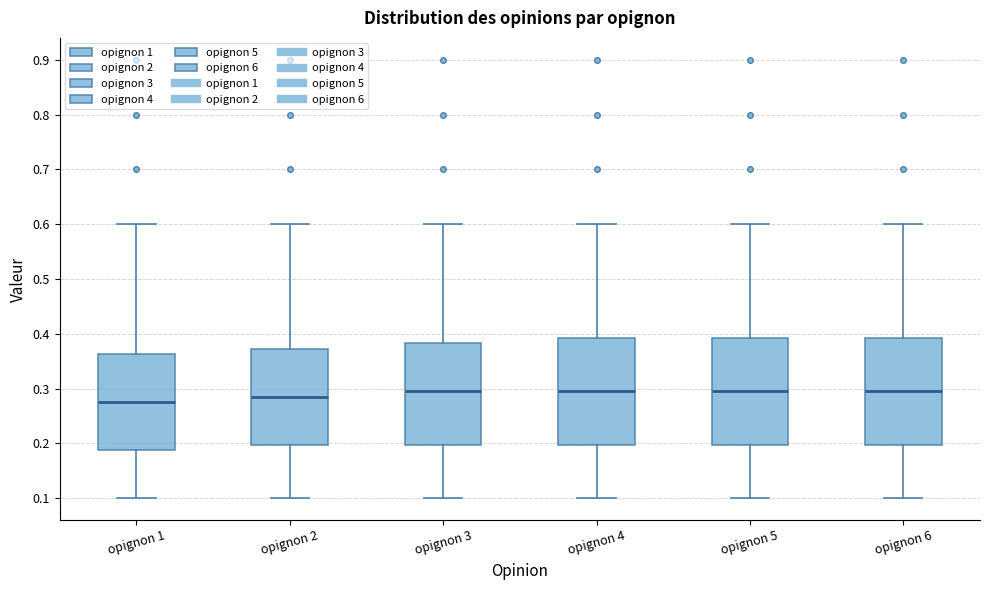

Reading left to right, read every box against the y-axis: the position of its median line, the range the box covers, and the ends of its whiskers. The values are not printed on the chart, so give them approximately, as read against the axis.

opignon 1: median 0.28, box 0.19 to 0.36, whiskers 0.10 to 0.60
opignon 2: median 0.29, box 0.20 to 0.37, whiskers 0.10 to 0.60
opignon 3: median 0.30, box 0.20 to 0.38, whiskers 0.10 to 0.60
opignon 4: median 0.30, box 0.20 to 0.39, whiskers 0.10 to 0.60
opignon 5: median 0.30, box 0.20 to 0.39, whiskers 0.10 to 0.60
opignon 6: median 0.30, box 0.20 to 0.39, whiskers 0.10 to 0.60